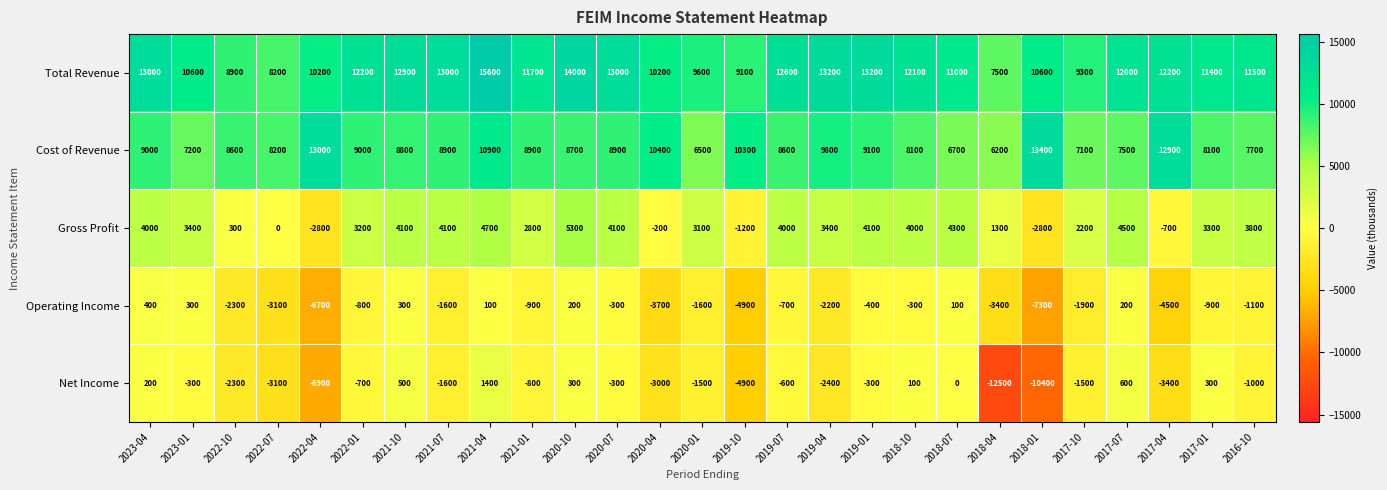

Which category has the highest value in the Total Revenue series?

2021-04